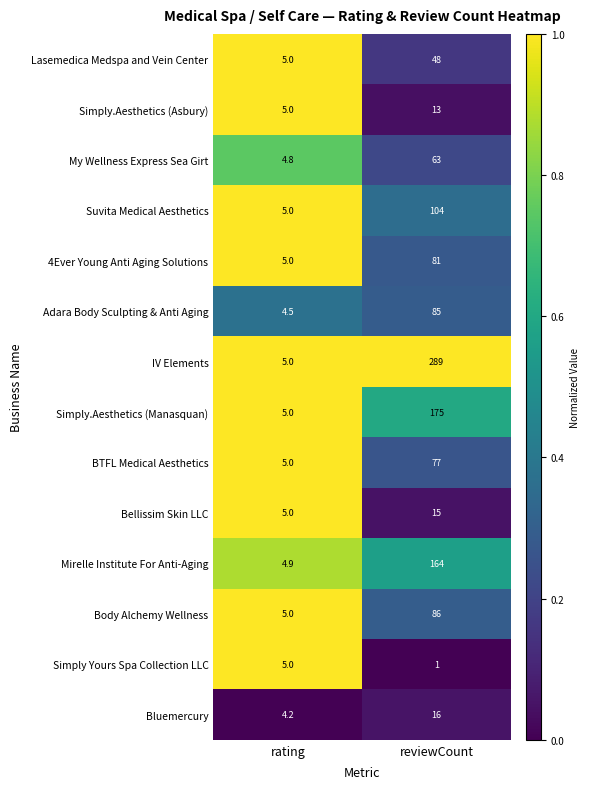

How many series are shown in this chart?

14